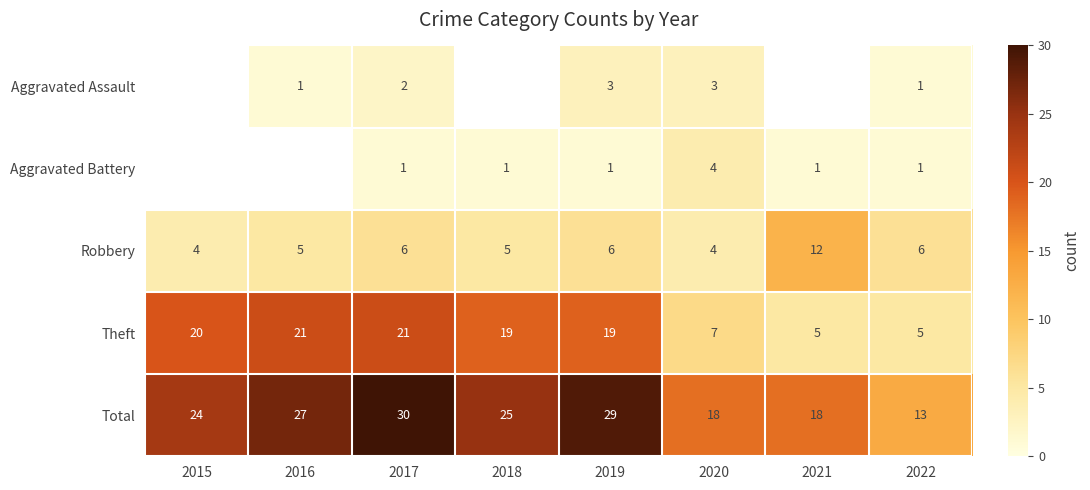

What is the sum of all Theft values?

117